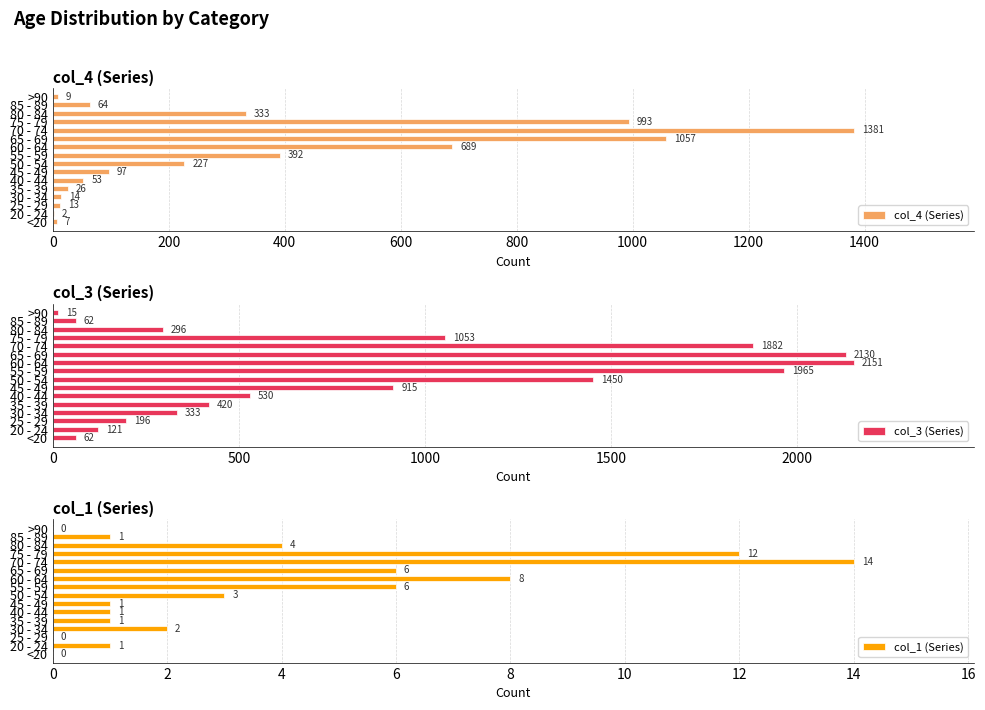

What is the spread (max minus min) of values at 10?

2124